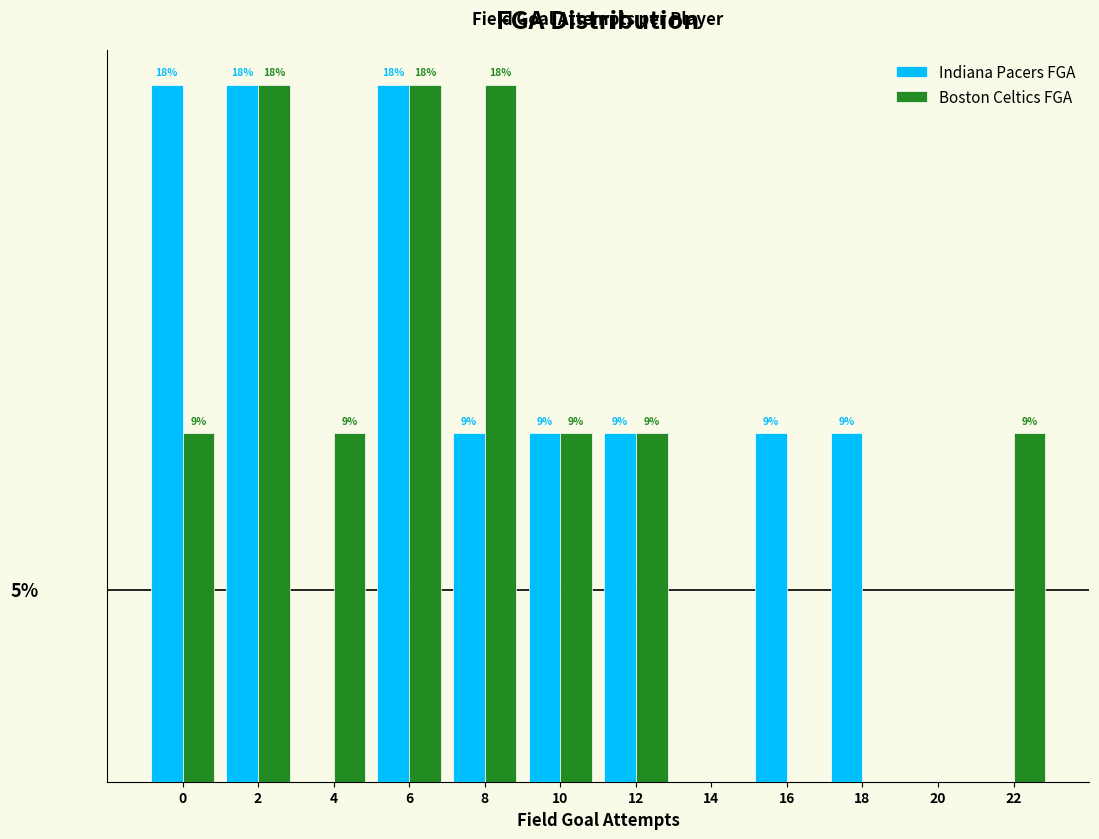

What are all the series names shown in the legend?

Indiana Pacers FGA, Boston Celtics FGA